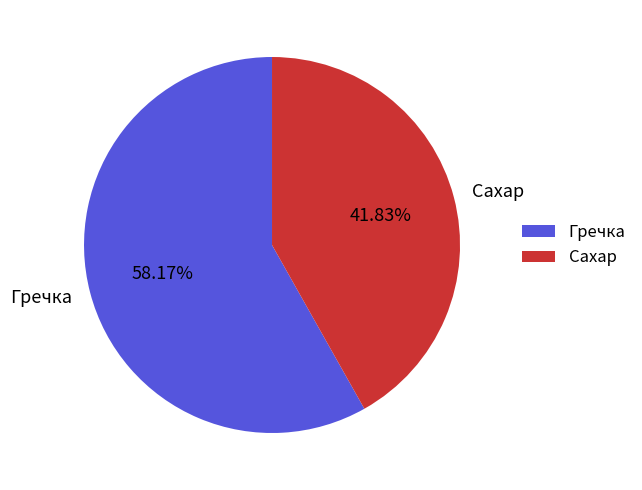

To the nearest percent, what is the combined percentage of Гречка and Сахар?

100%